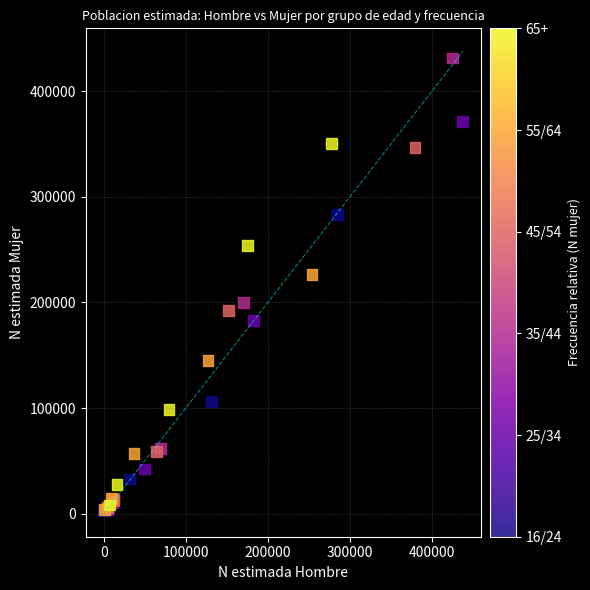

What Y value in the scatter plot is closest to 217090?

226446